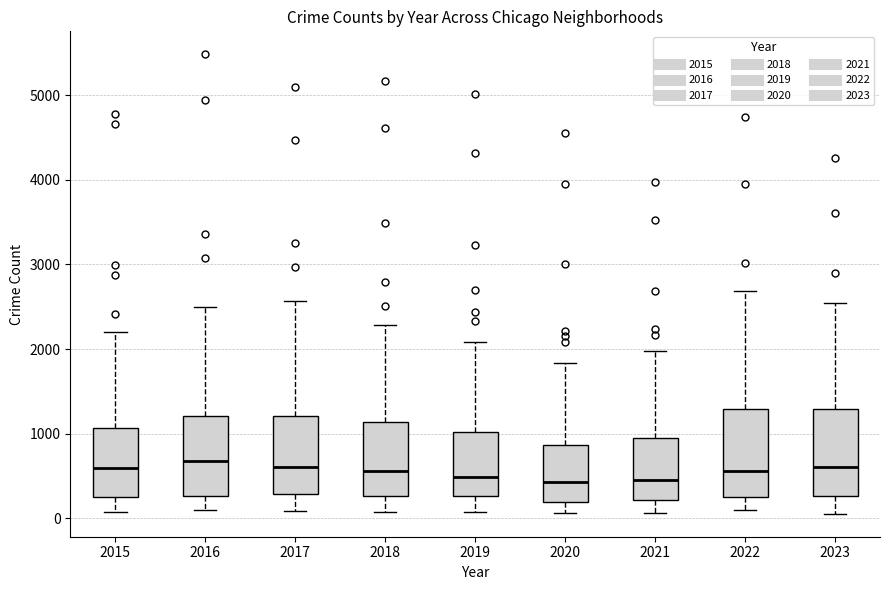

Where does the lower whisker of the box at x = 2016 end on the y-axis? The values are not printed on the chart, so give them approximately, as read against the axis.

100